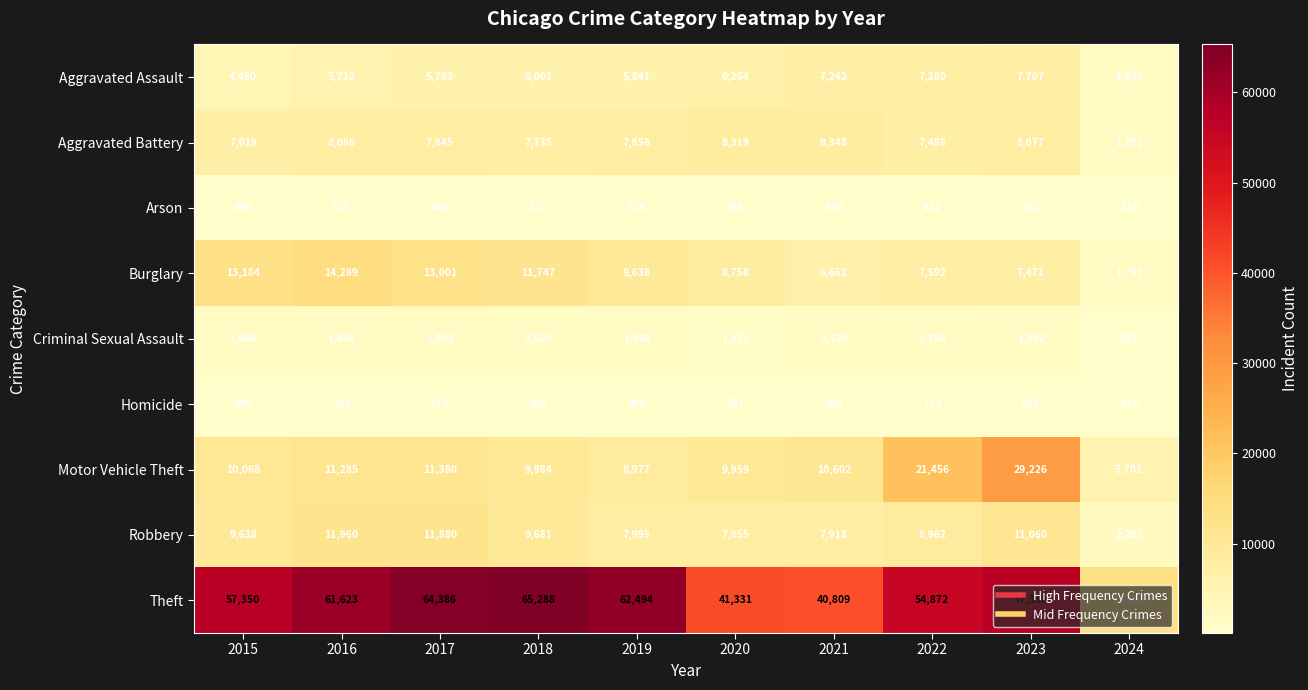

The Burglary series shows 9638 at 2019. True or false?

True